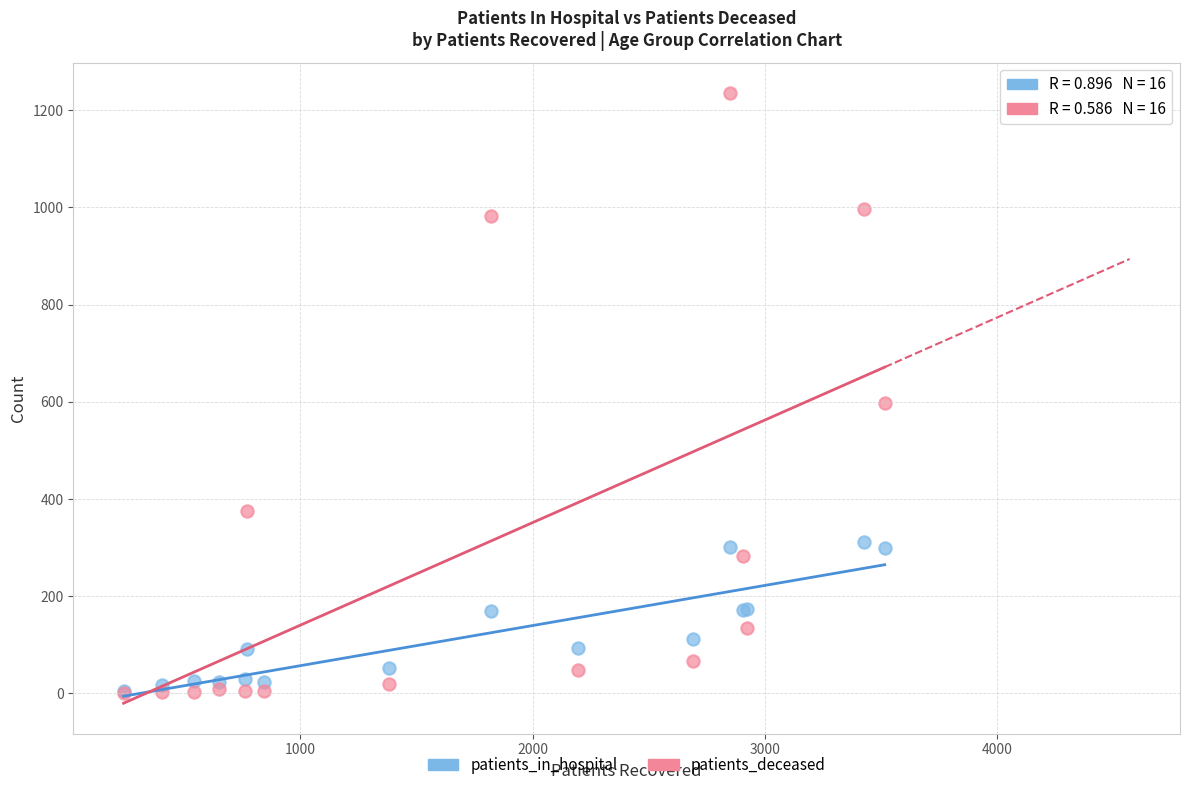

Which series has the widest spread of Y values?

patients_deceased